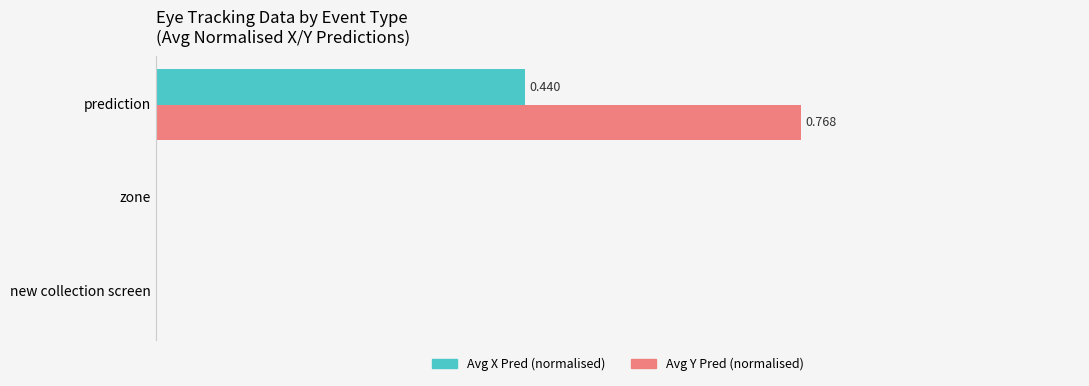

Rank the series by their maximum value, from lowest to highest.

Avg X Pred (normalised), Avg Y Pred (normalised)